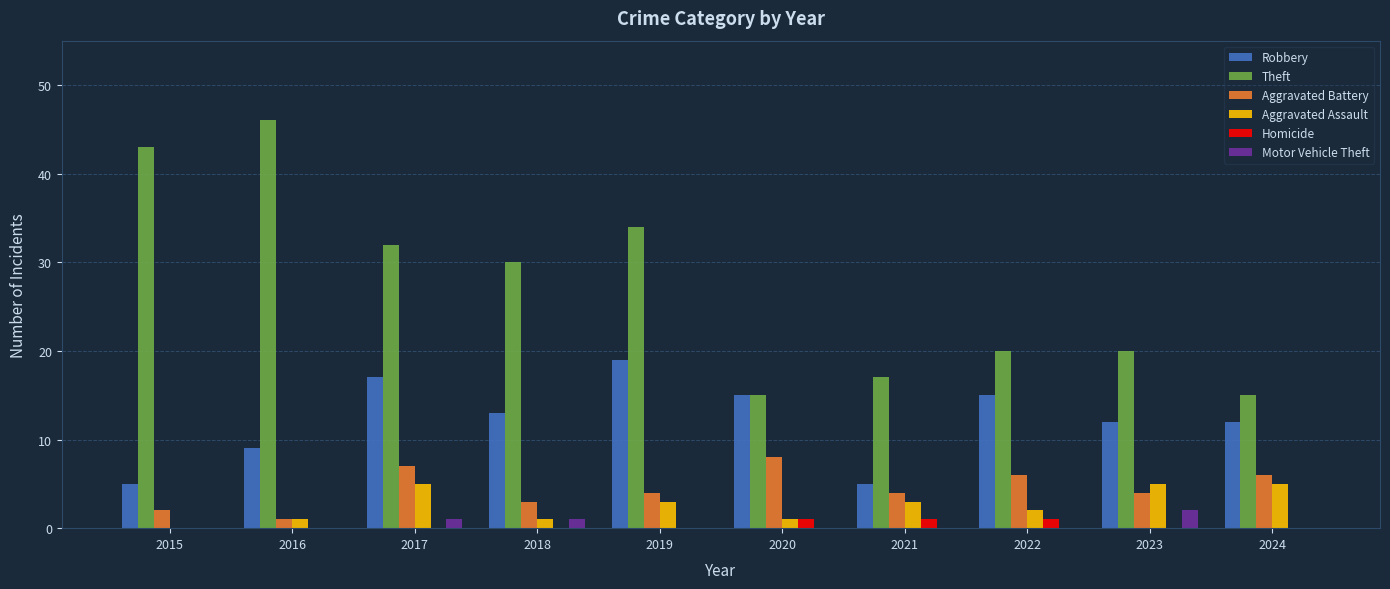

Is it true that Aggravated Battery equals 13 at 2020?

False